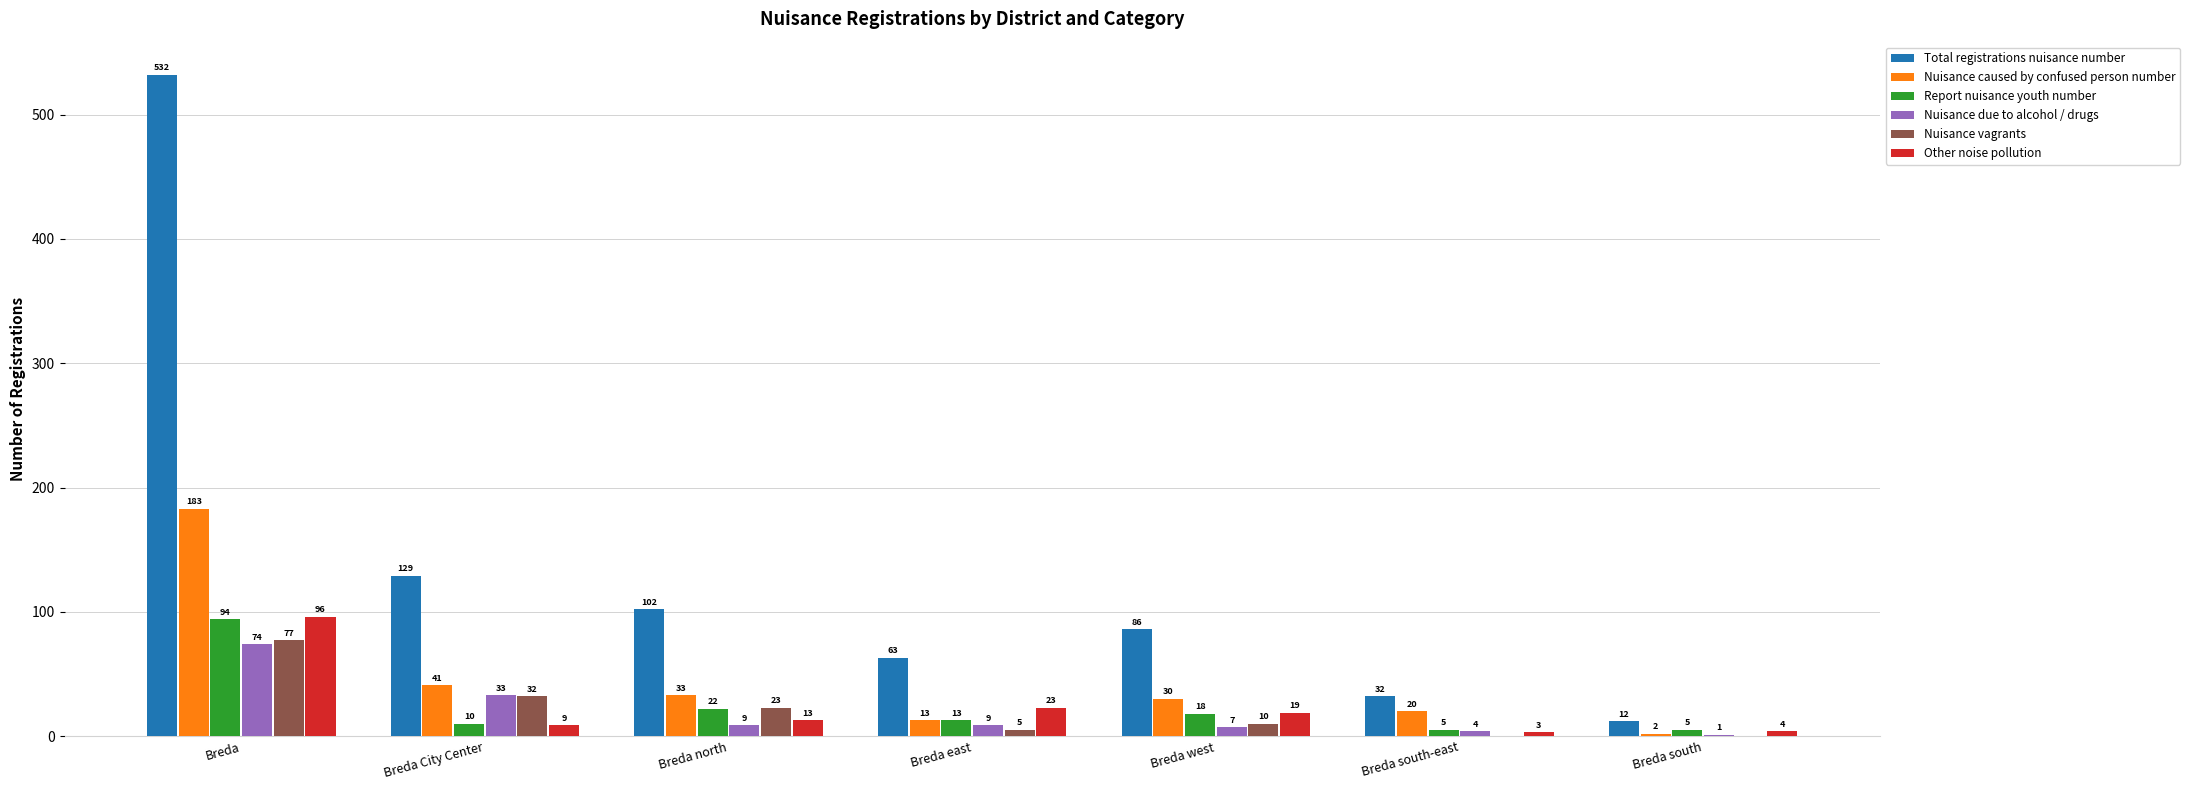

Which category has the highest value in the Total registrations nuisance number series?

Breda